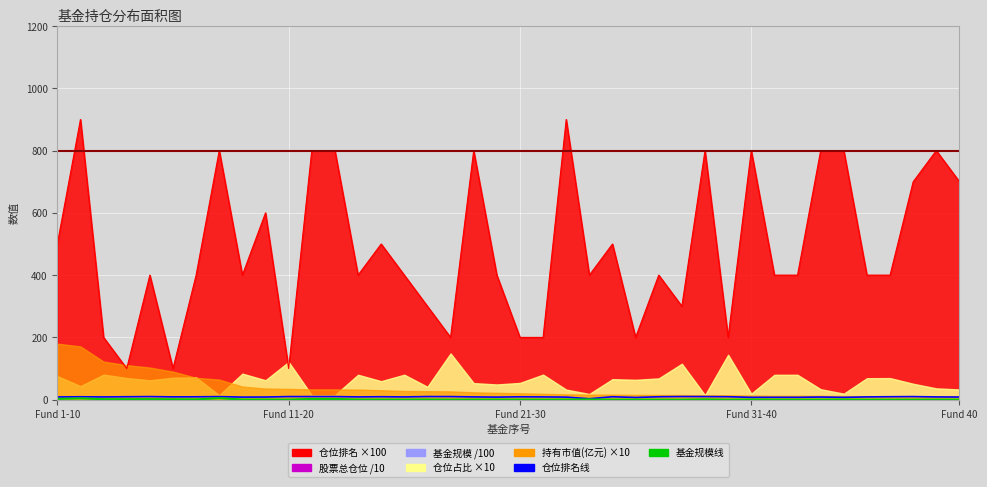

True or false: 仓位排名 has a value of 411.1 at 16.

False